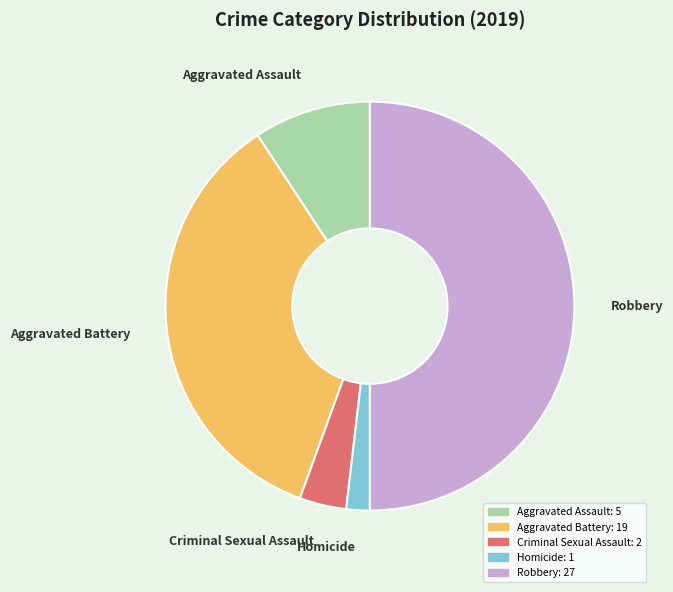

Which slice is the largest?

Robbery